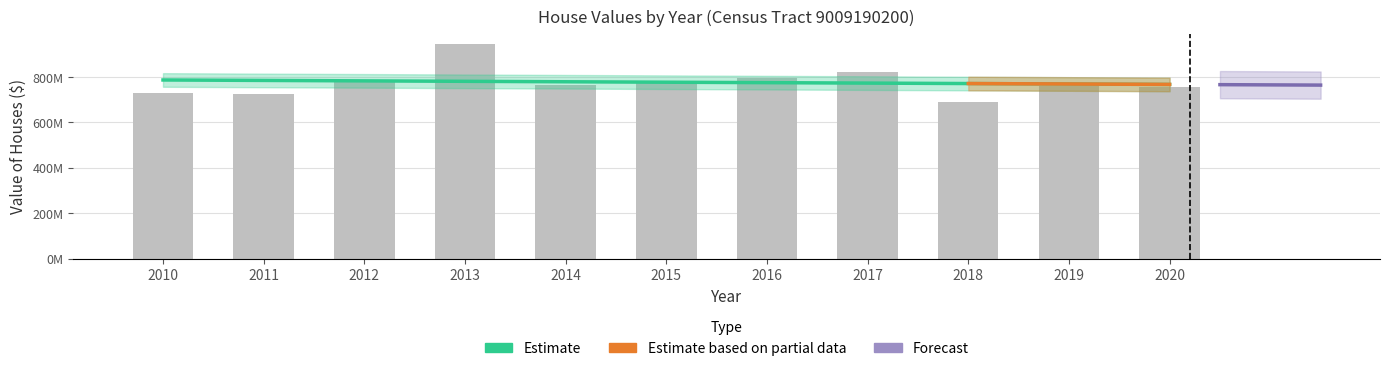

What is the difference between the maximum and second lowest values?

220577100